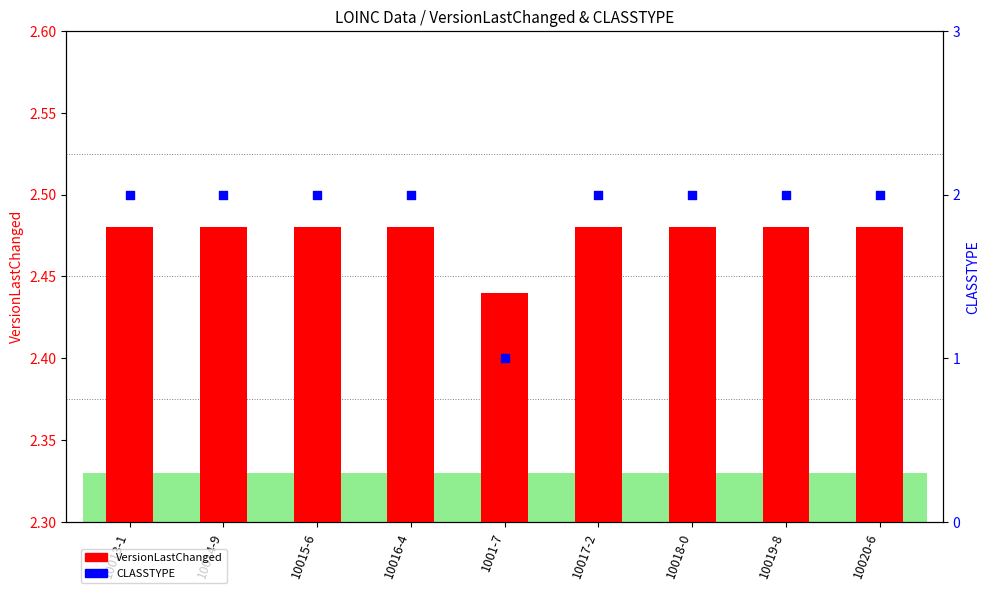

Is the value of VersionLastChanged at 10014-9 greater than the value of CLASSTYPE at 10016-4?

Yes